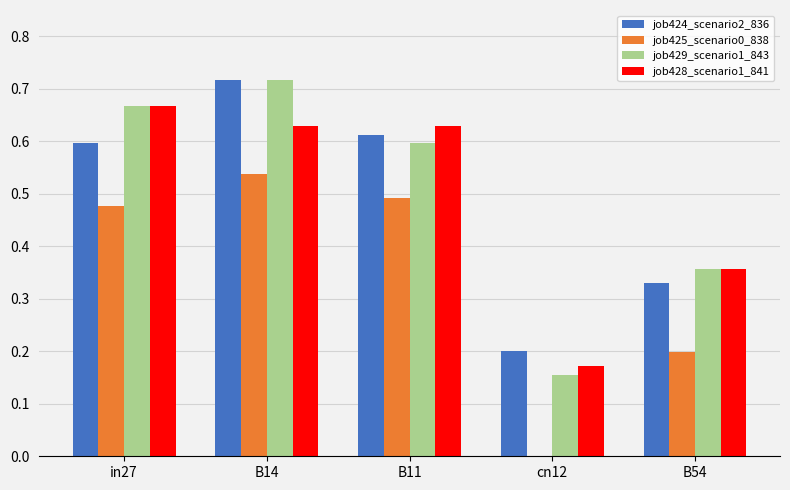

At which category is the sum across all series the highest?

B14